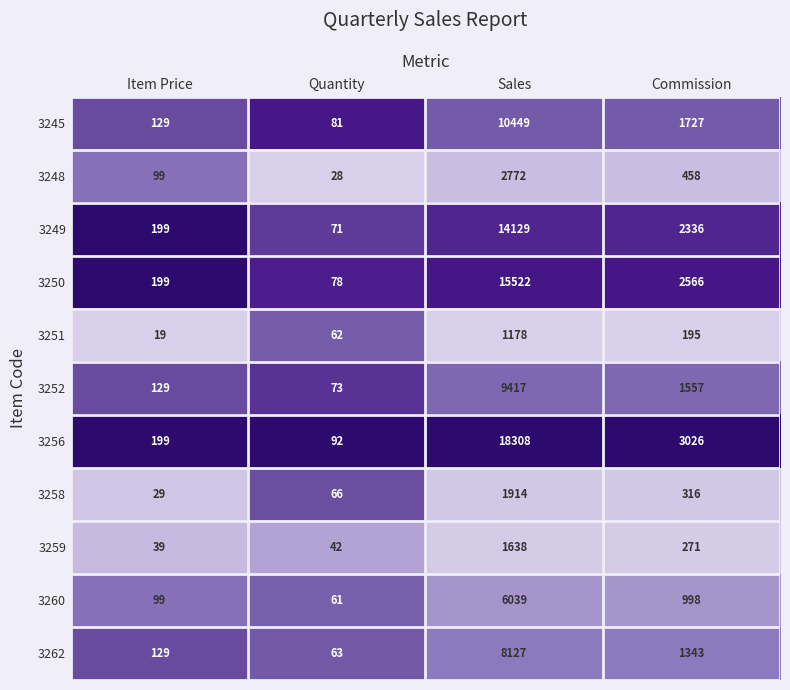

What is the highest value of the 3260 series?

6039